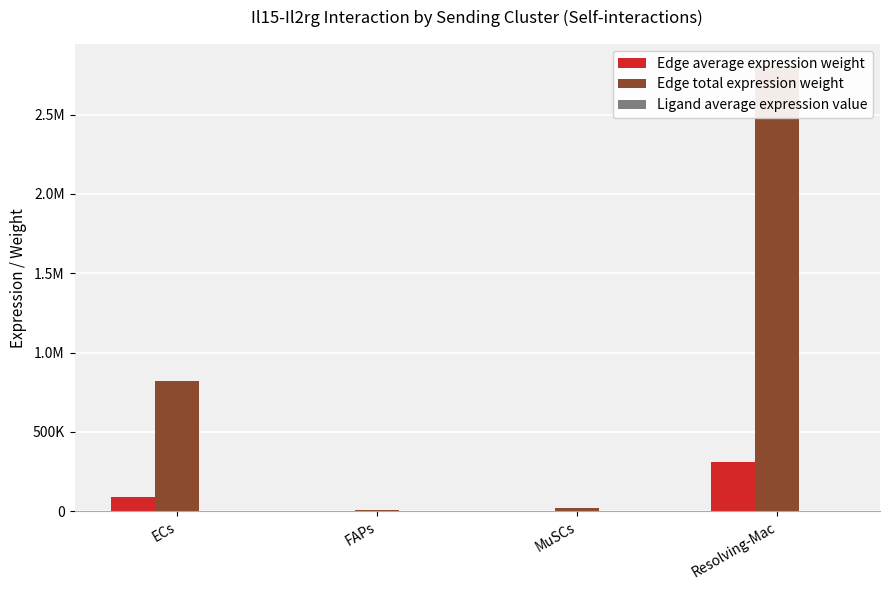

At which category is the sum across all series the highest?

Resolving-Mac